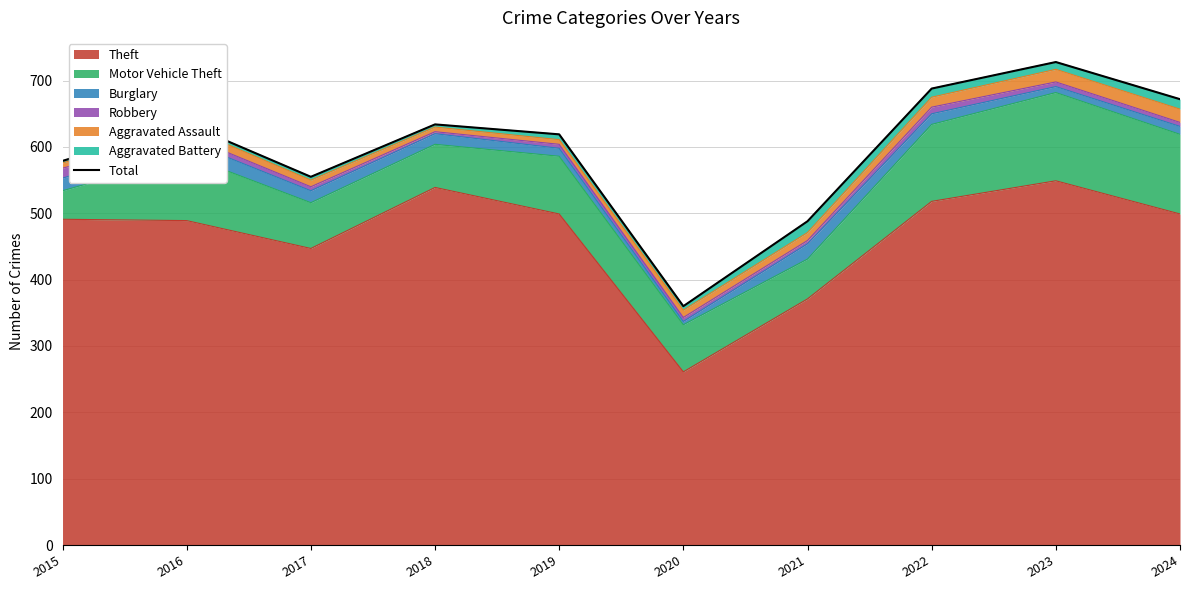

Does the chart have visible grid lines?

Yes